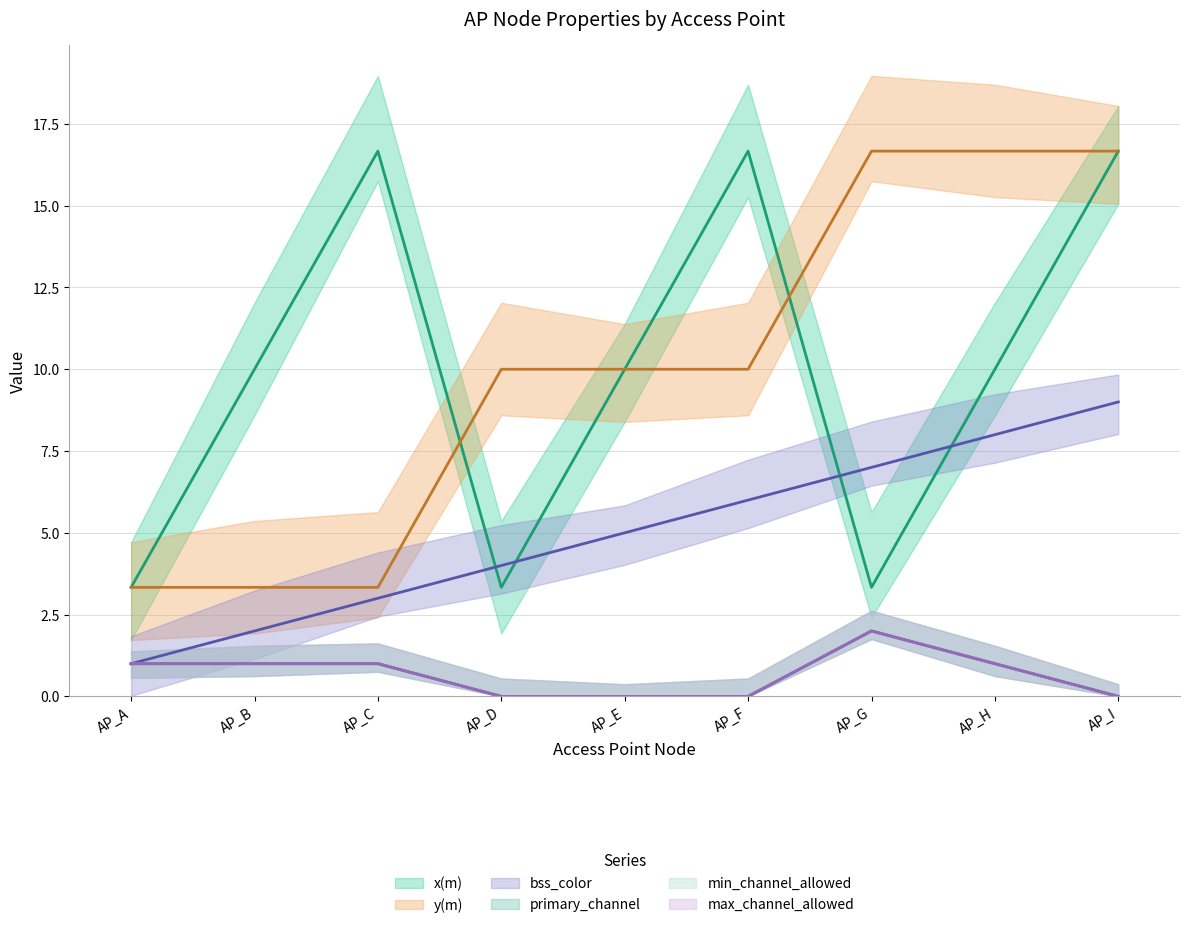

What is the lowest value of the x(m) series?

3.3